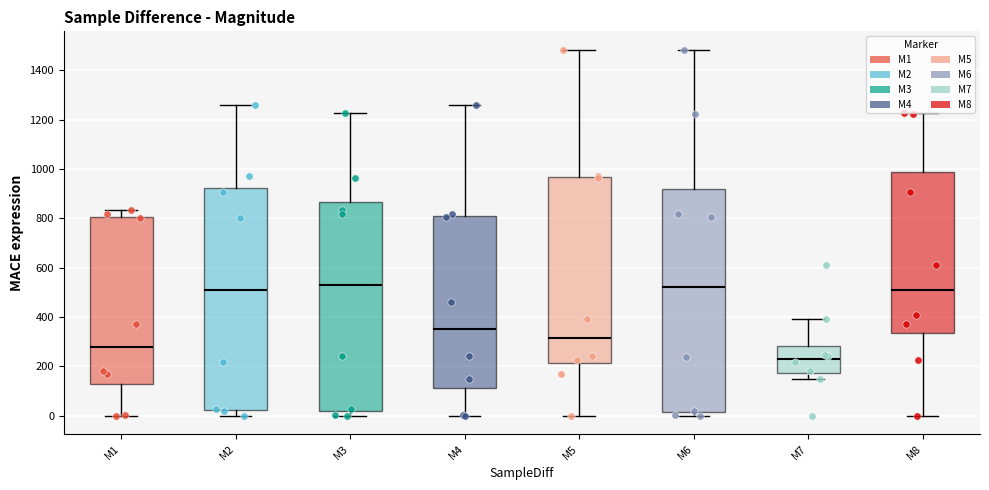

Which box's median line is the lowest?

M7